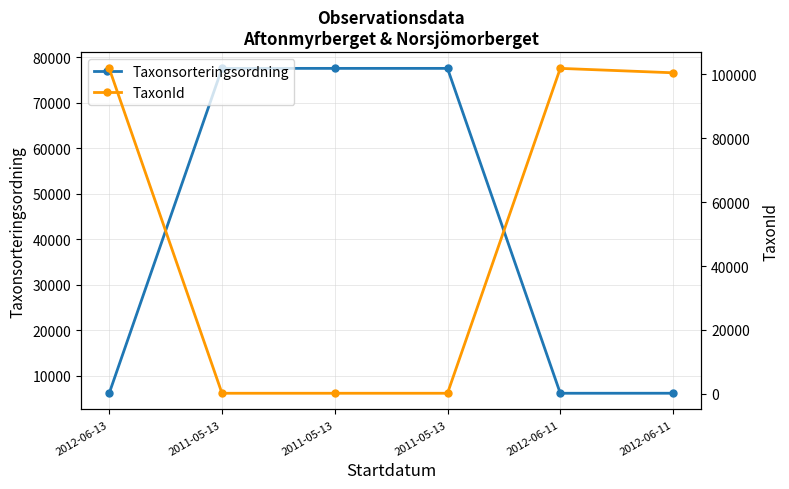

What are all the series names shown in the legend?

Taxonsorteringsordning, TaxonId